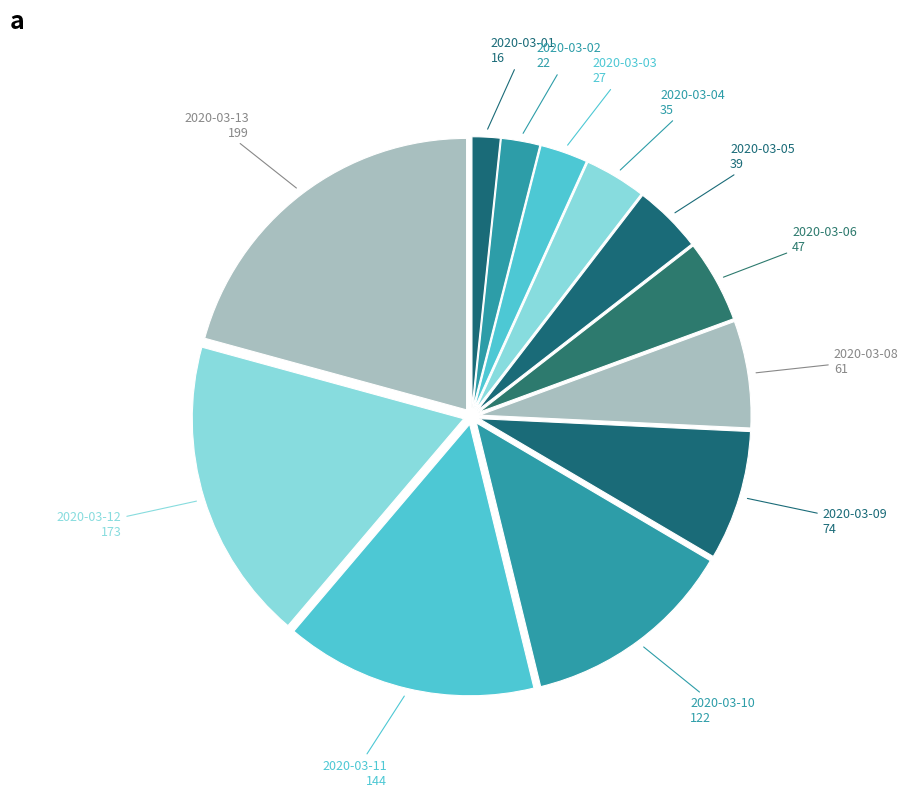

The 2020-03-03 slice represents 3% of the pie. True or false?

True